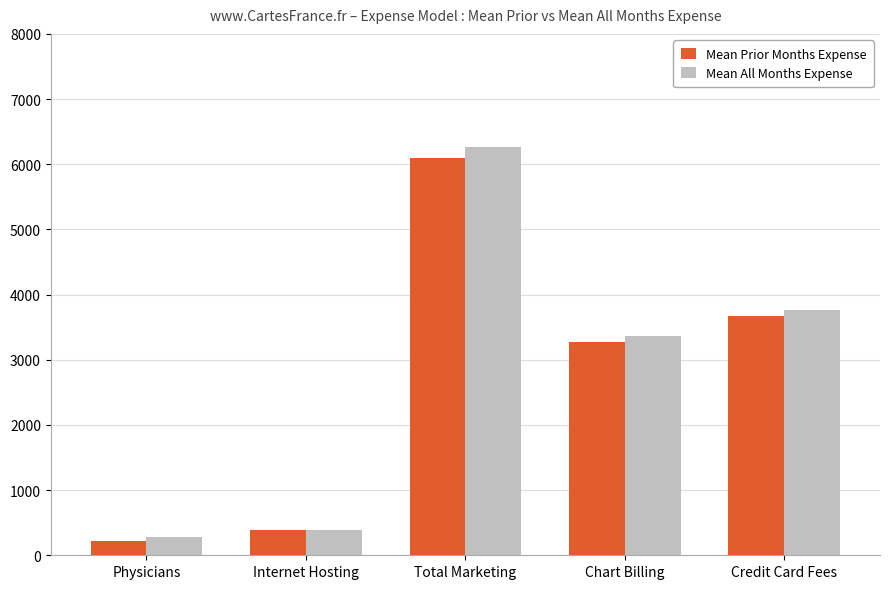

What is the sum of the Mean Prior Months Expense values at Internet Hosting and Physicians?

598.9